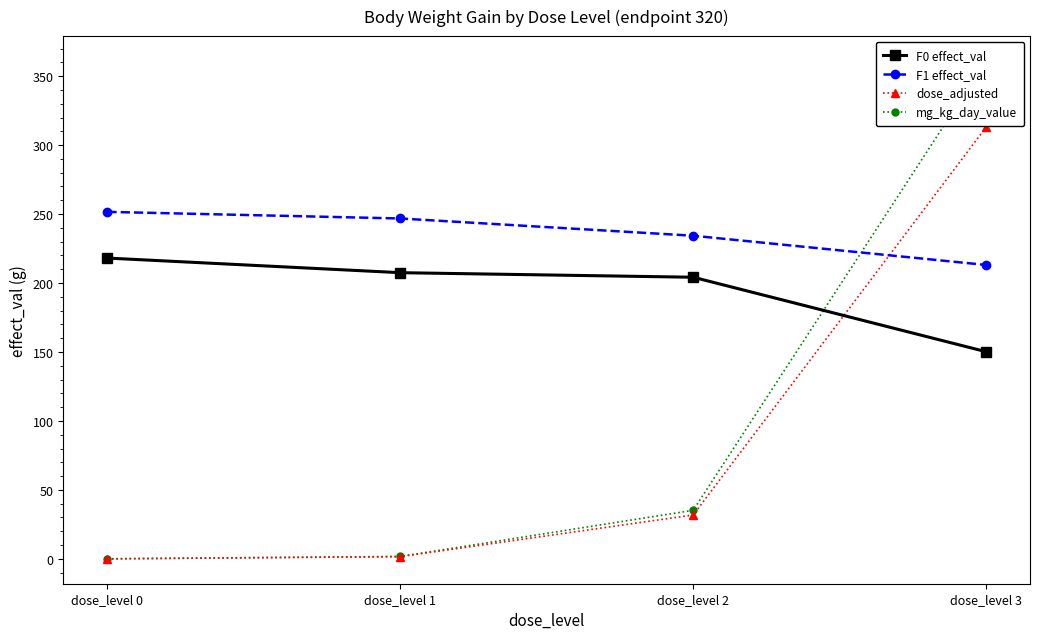

What is the difference between the maximum and minimum values in the F0 effect_val series?

67.9